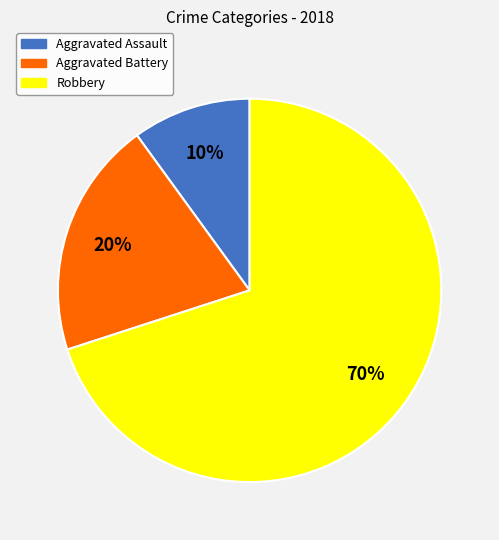

Is the sum of Aggravated Battery and Aggravated Assault greater than half?

No